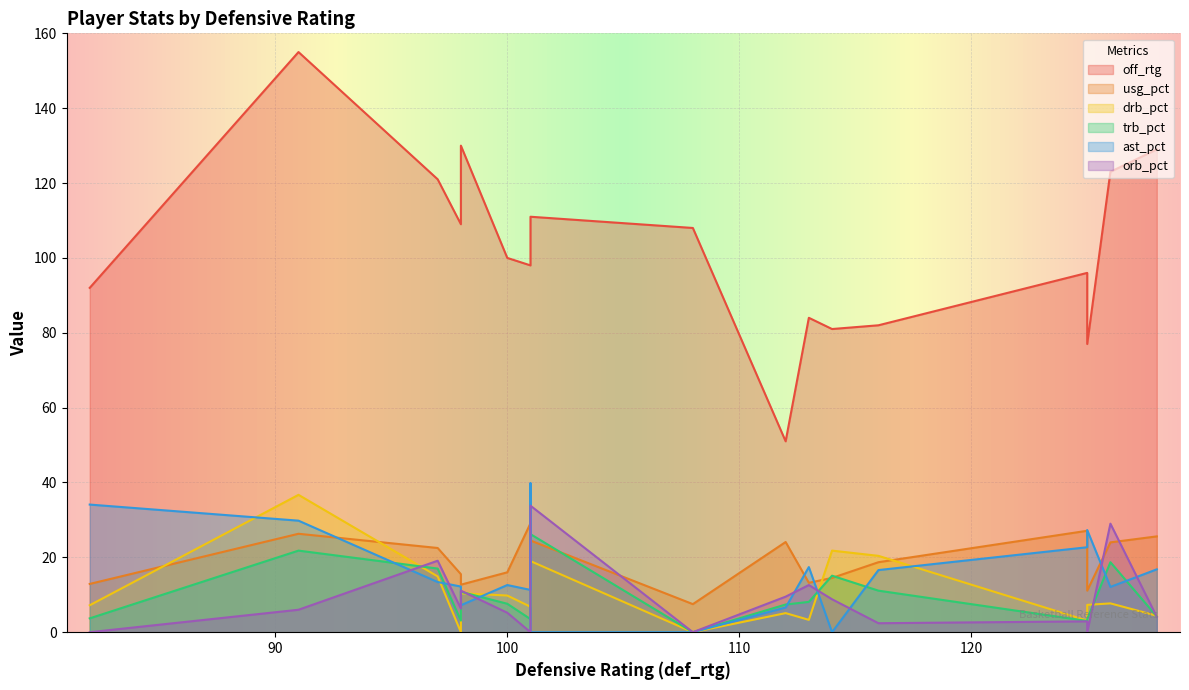

The trb_pct series shows 3.7 at 82. True or false?

True